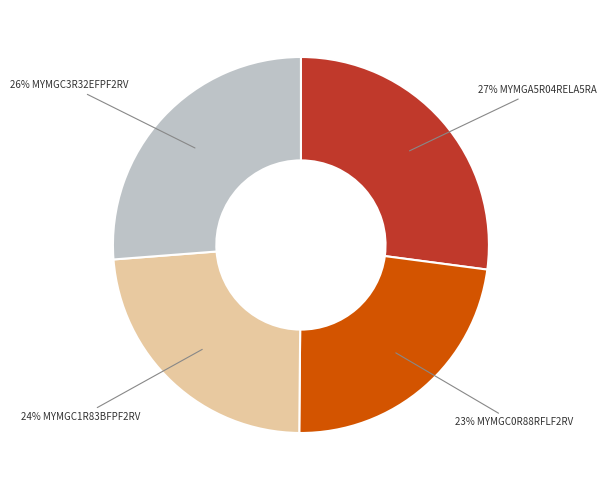

To the nearest percent, what is the difference between the largest and smallest slice percentages?

4%